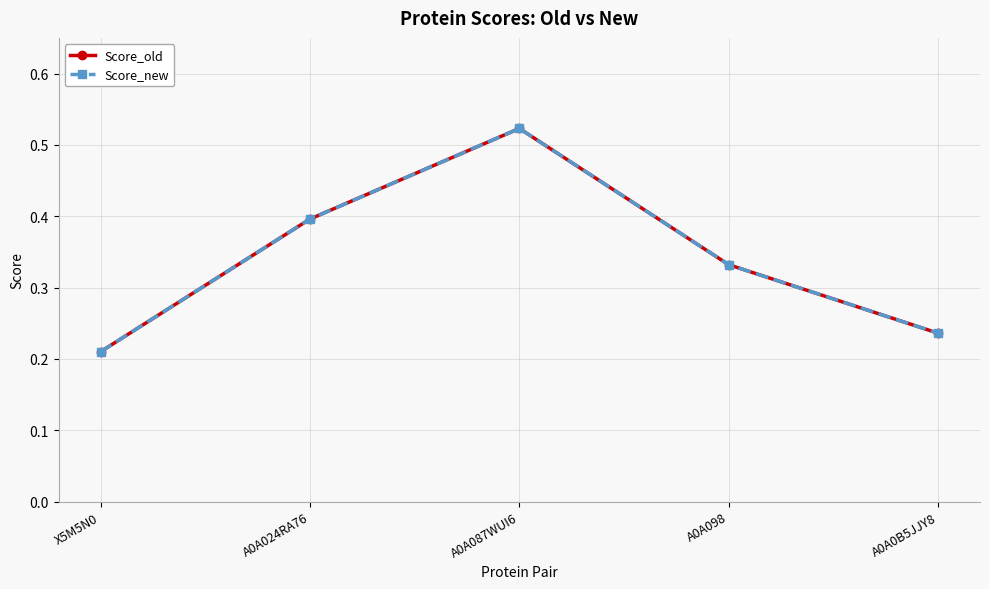

Is this an area chart (filled region under the line)?

No